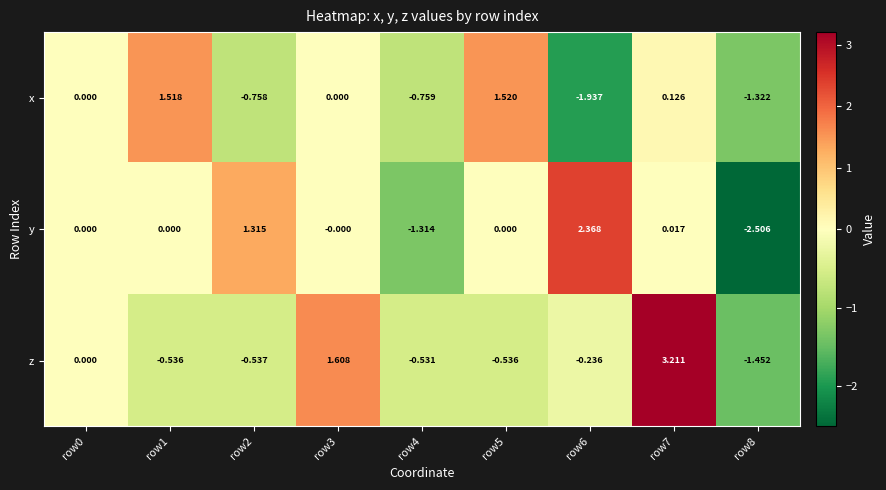

Rank the series at row6 from lowest to highest value.

x, z, y